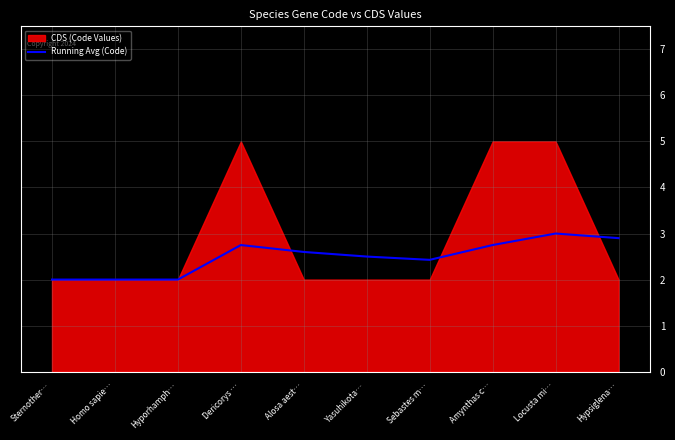

Reading right to left, transcribe all the data shown in this chart.

Hypsiglena…=2.9	Locusta mi…=3.0	Amynthas c…=2.8	Sebastes m…=2.4	Yasuhikota…=2.5	Alosa aest…=2.6	Dericorys …=2.8	Hyporhamph…=2.0	Homo sapie…=2.0	Sternother…=2.0